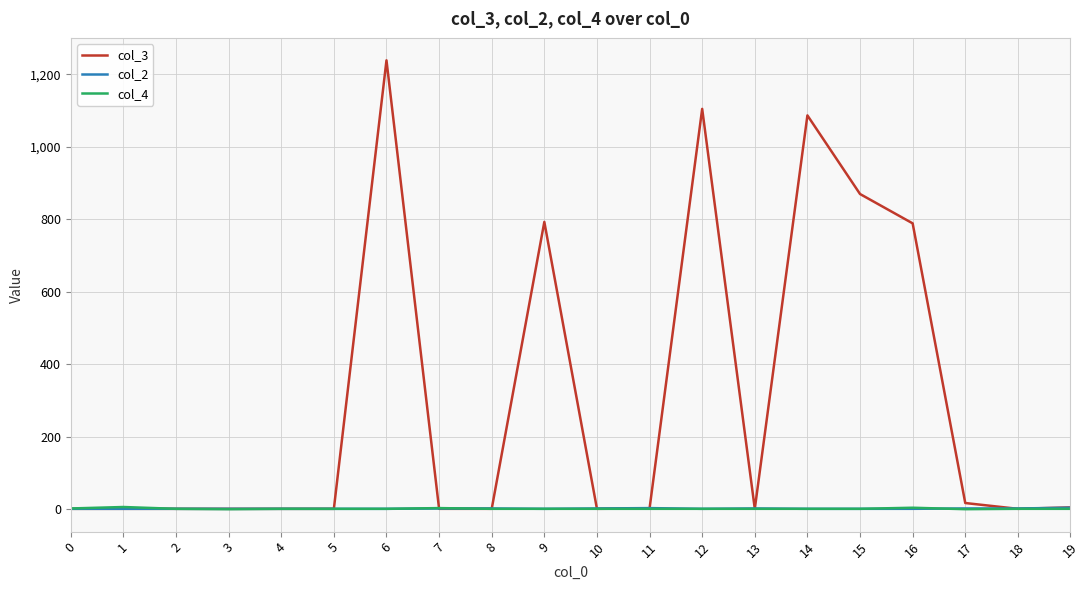

What is the greatest value displayed?

1239